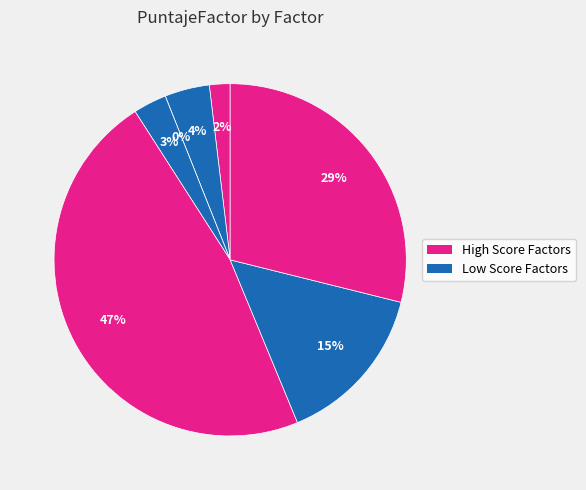

Is Socio the majority of the pie?

No